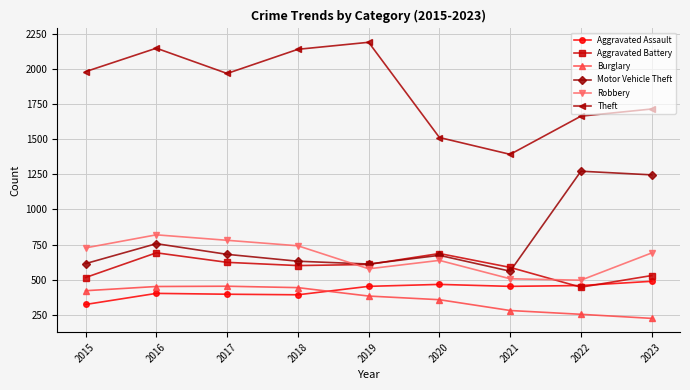

The Burglary series shows 55 at 2022. True or false?

False